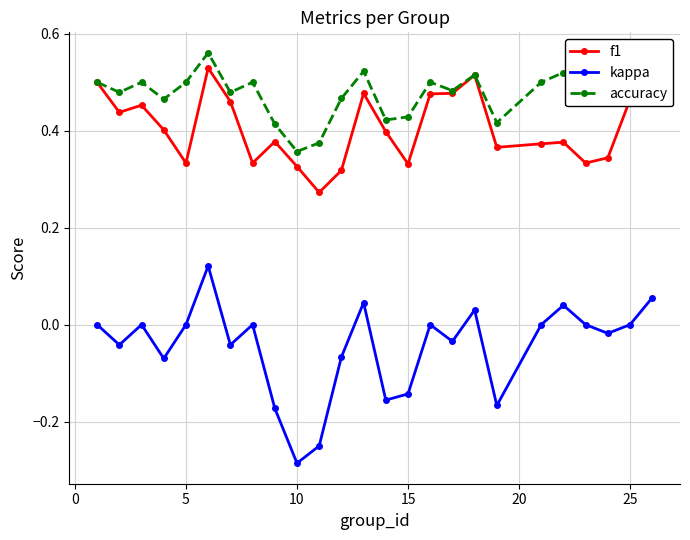

Which series has the widest spread of values?

kappa